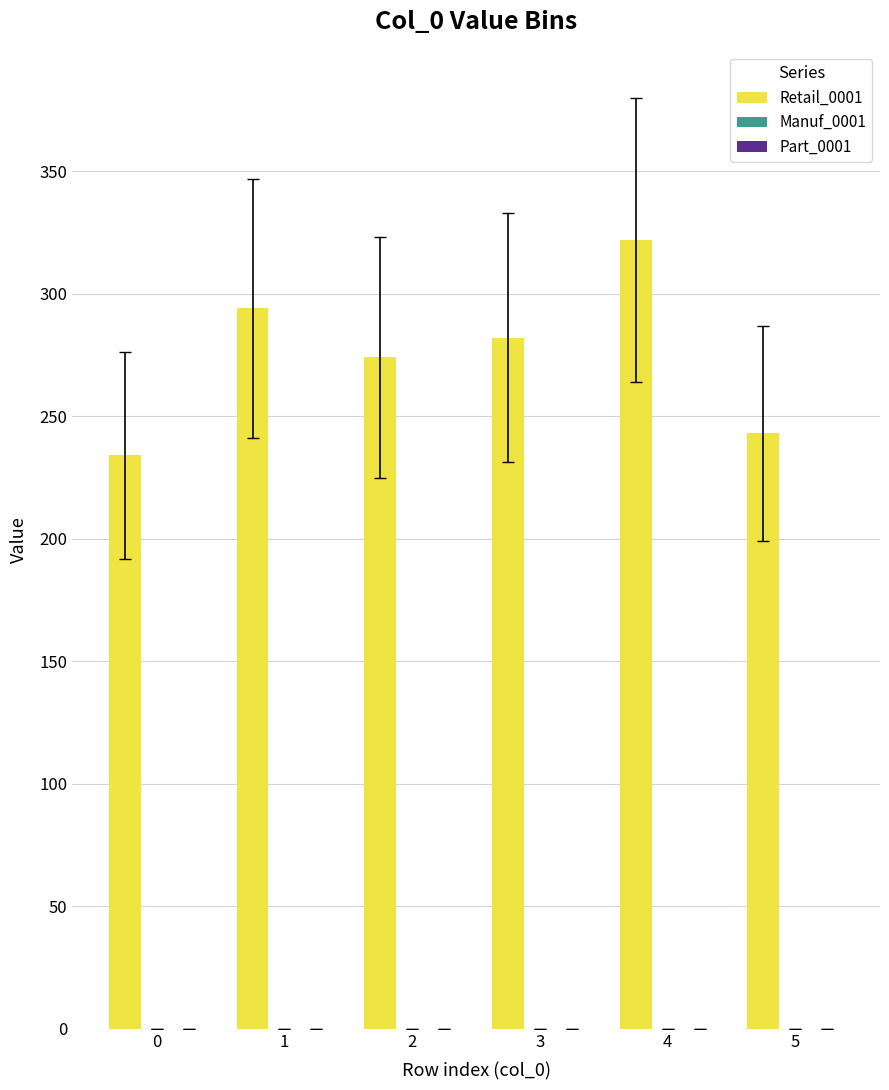

Reading right to left, what are all the values shown in this chart?

243	322	282	274	294	234